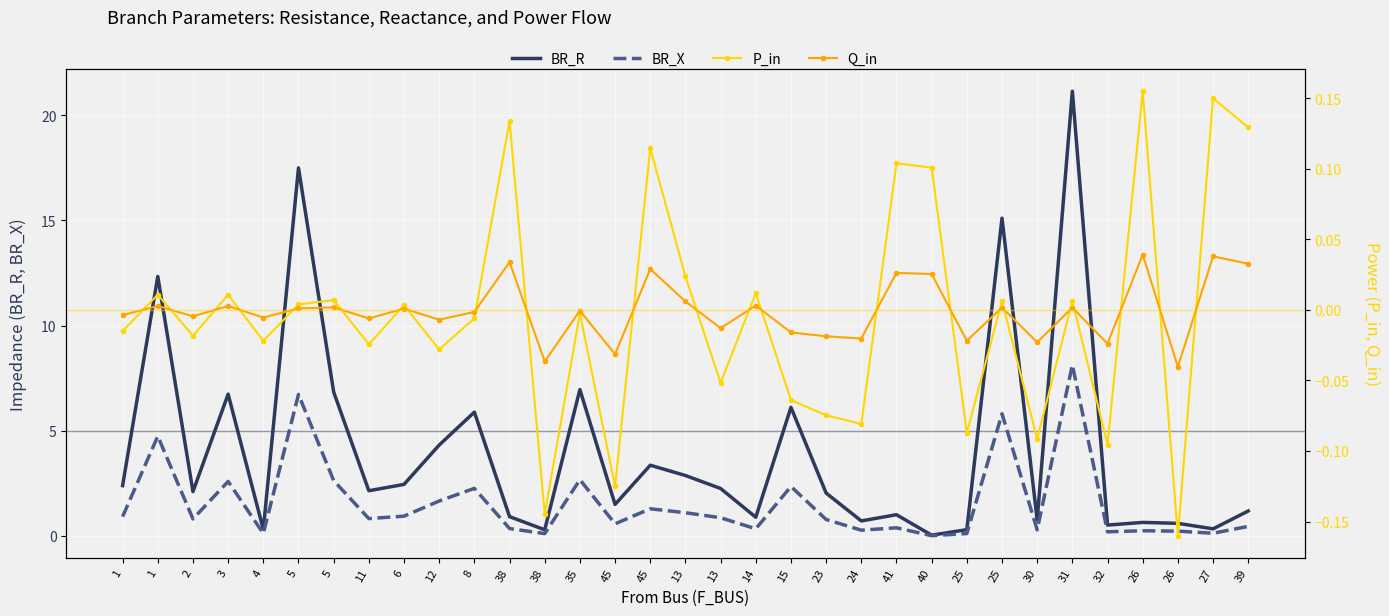

Reading left to right, what are all the values shown in this chart?

BR_R: 2.4	12.3	2.1	6.7	0.3	17.5	6.8	2.1	2.5	4.3	5.9	0.9	0.3	7.0	1.5	3.4	2.9	2.3	0.9	6.1	2.0	0.7	1.0	0.0	0.3	15.1	0.8	21.1	0.5	0.6	0.6	0.3	1.2
BR_X: 0.9	4.7	0.8	2.6	0.1	6.7	2.6	0.8	0.9	1.7	2.3	0.4	0.1	2.7	0.6	1.3	1.1	0.9	0.3	2.4	0.8	0.3	0.4	0.0	0.1	5.8	0.3	8.1	0.2	0.2	0.2	0.1	0.5
P_in: -0.0	0.0	-0.0	0.0	-0.0	0.0	0.0	-0.0	0.0	-0.0	-0.0	0.1	-0.1	-0.0	-0.1	0.1	0.0	-0.1	0.0	-0.1	-0.1	-0.1	0.1	0.1	-0.1	0.0	-0.1	0.0	-0.1	0.2	-0.2	0.1	0.1
Q_in: -0.0	0.0	-0.0	0.0	-0.0	0.0	0.0	-0.0	0.0	-0.0	-0.0	0.0	-0.0	-0.0	-0.0	0.0	0.0	-0.0	0.0	-0.0	-0.0	-0.0	0.0	0.0	-0.0	0.0	-0.0	0.0	-0.0	0.0	-0.0	0.0	0.0